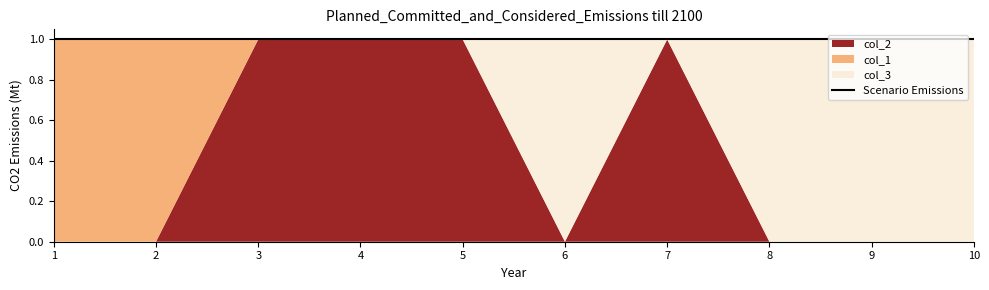

Which series has the widest spread of values?

col_2